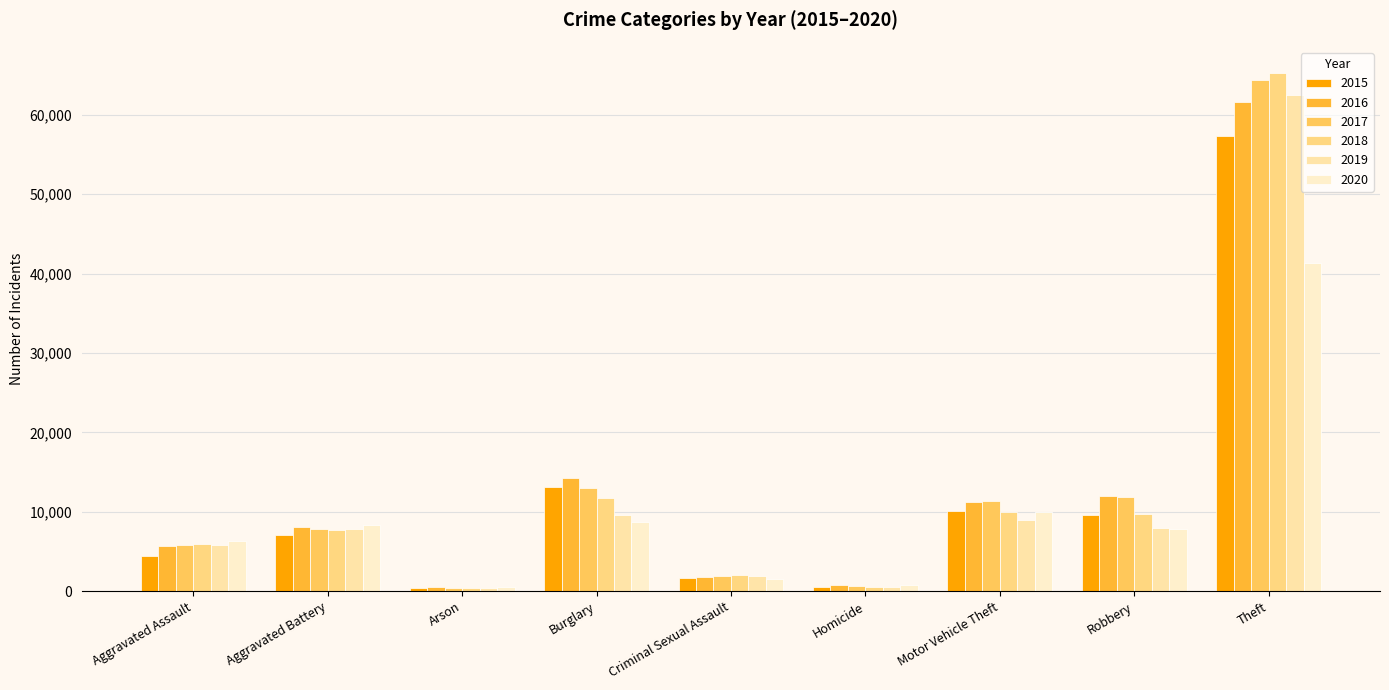

Is it true that 2016 equals 1085 at Criminal Sexual Assault?

False